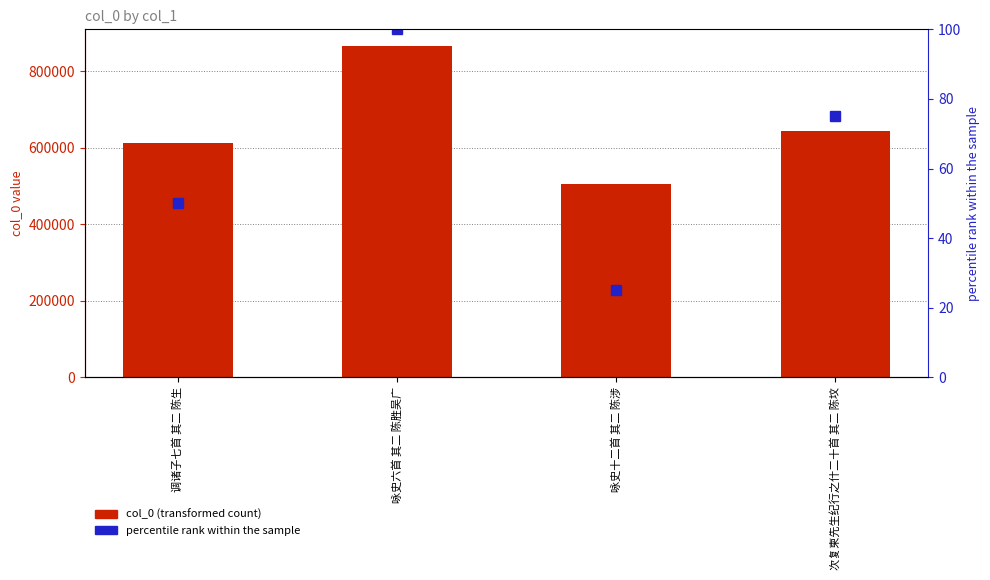

Rank the series by their maximum value, from lowest to highest.

percentile rank, col_0